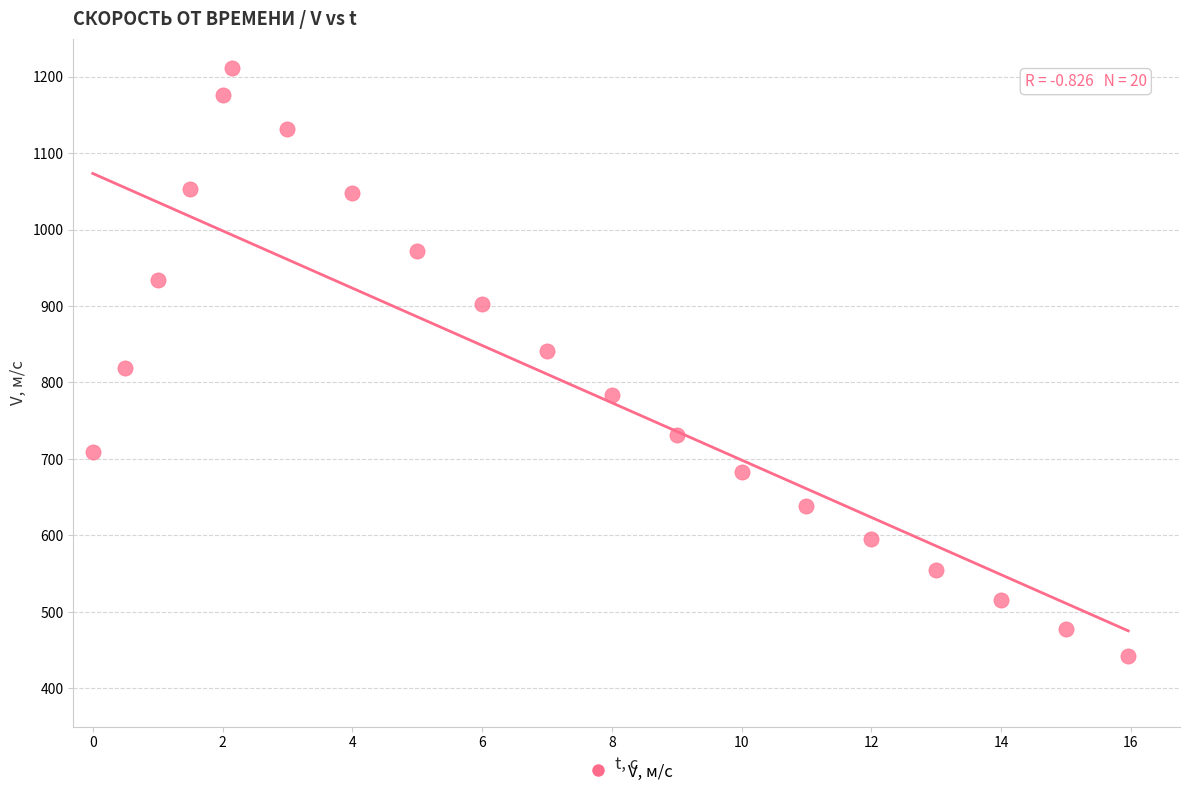

What is the range of X values (max minus min)?

16.0